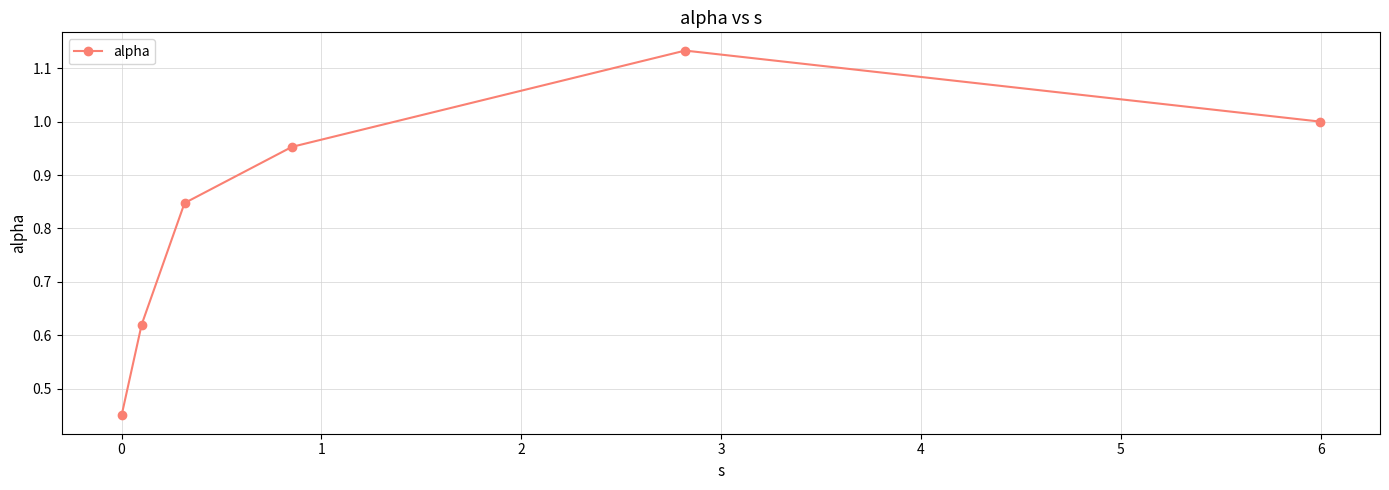

What is the sum of all values?

5.0